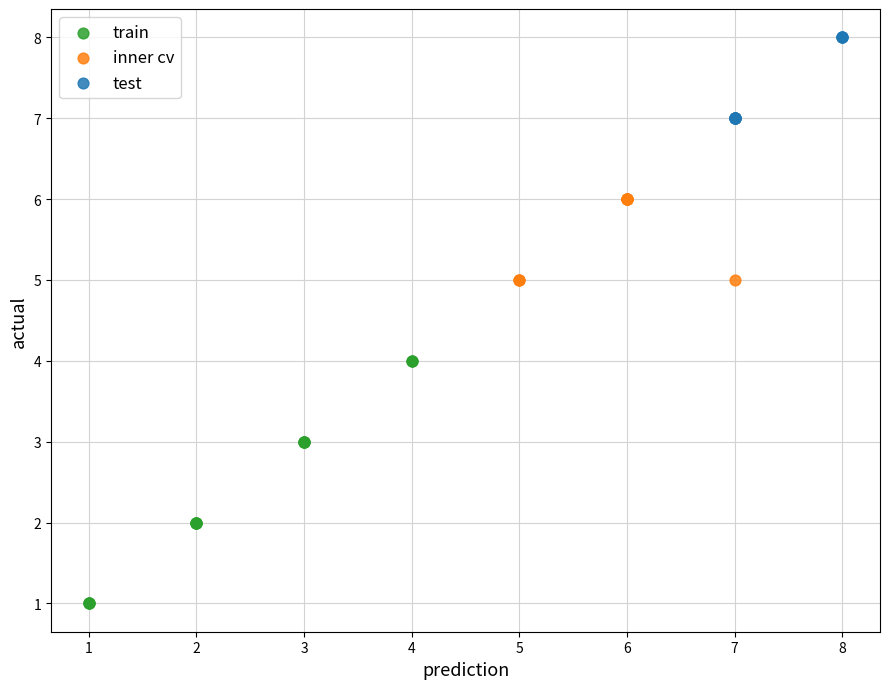

Which series reaches the minimum Y coordinate?

train